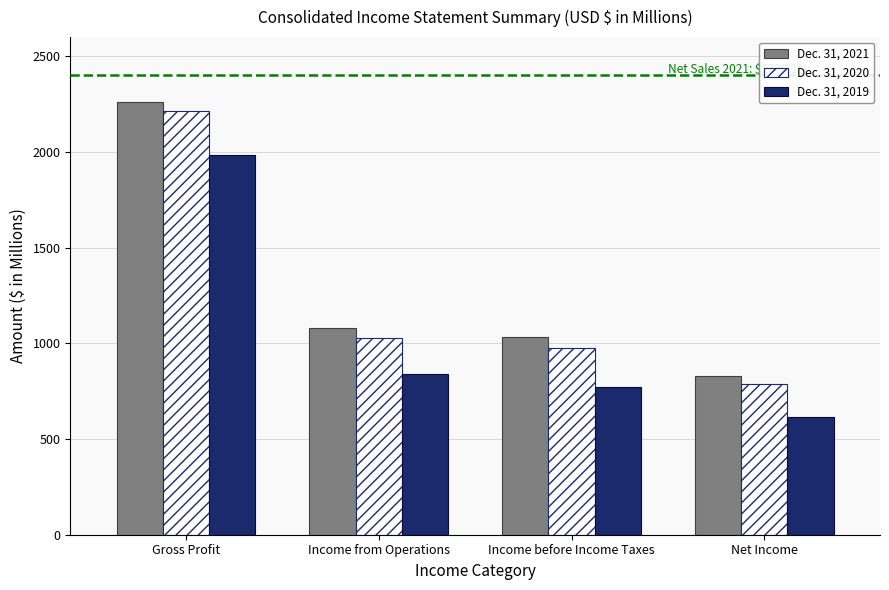

What is the difference between the highest and lowest values at Income from Operations?

238.9